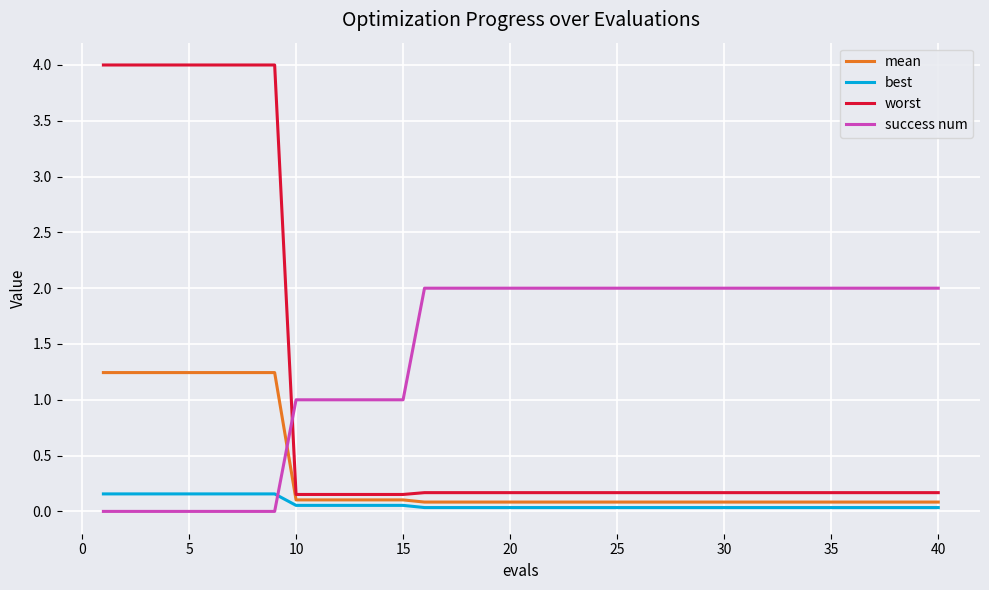

Which series has the largest total across all categories?

success num